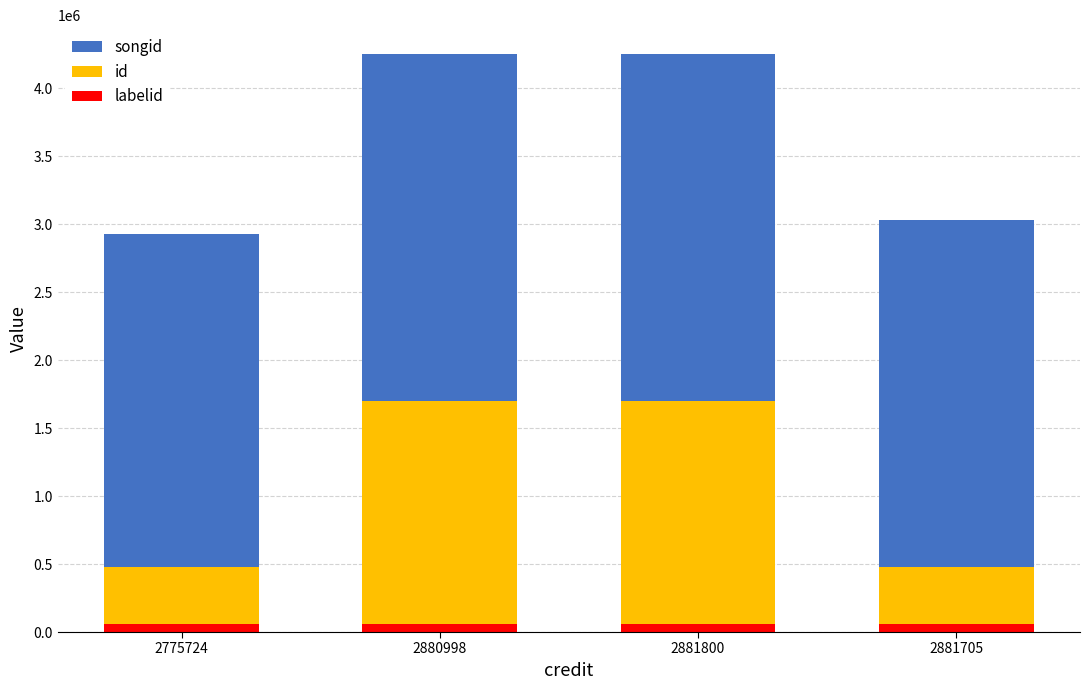

What is the value of the songid bar at the 4th from the left?

2553957